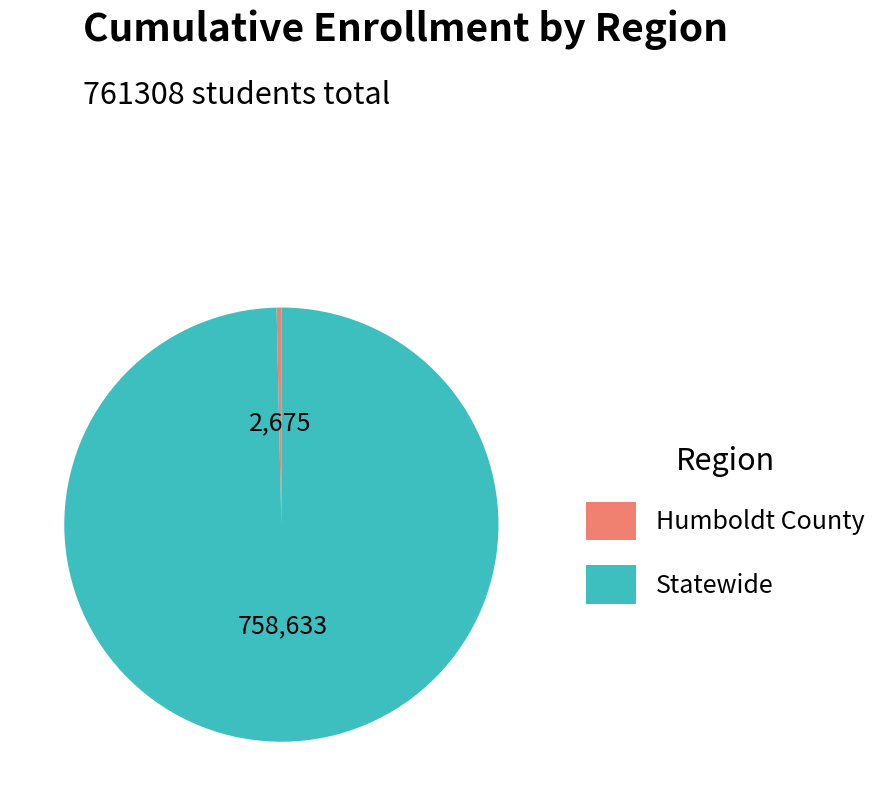

Which category has the smallest portion of the pie?

Humboldt County